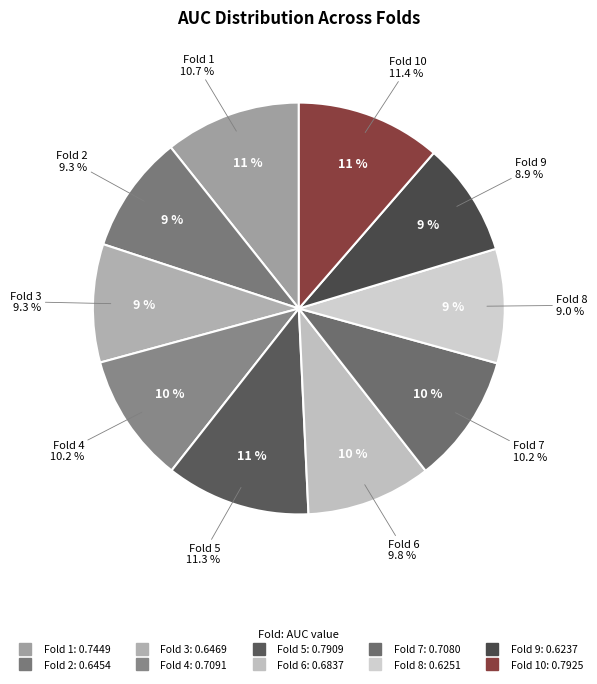

Does any single category account for the majority?

No